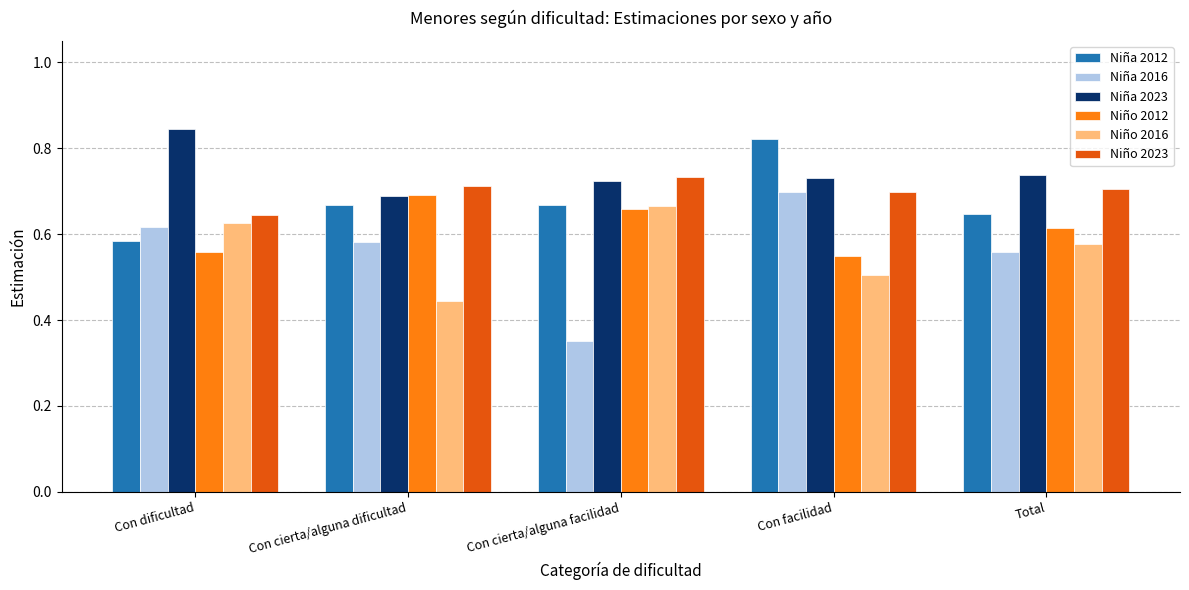

What is the spread (max minus min) of values at Con facilidad?

0.3